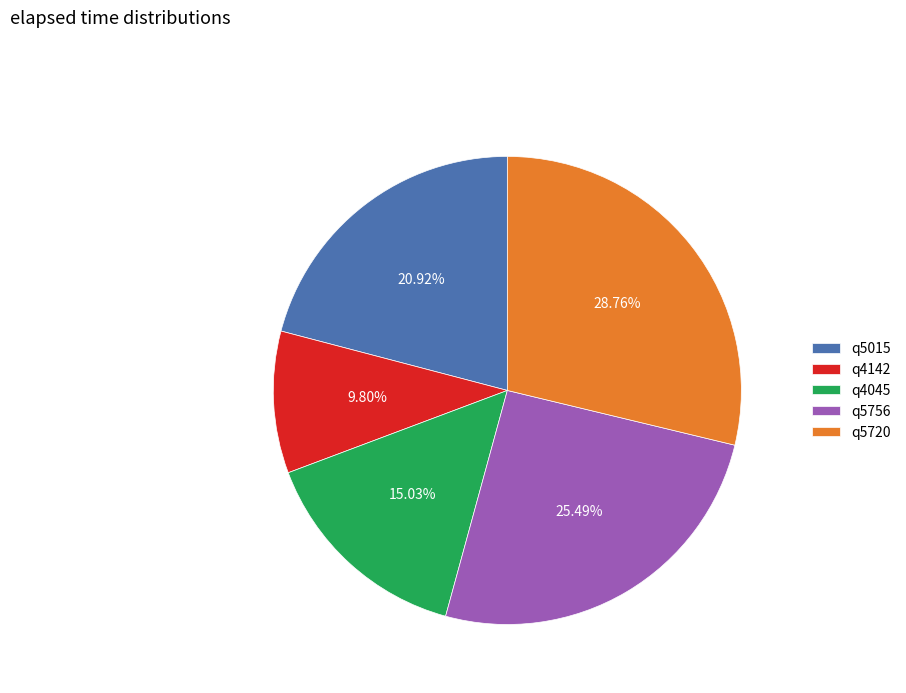

What percentage is NOT represented by q4142?

90.2%